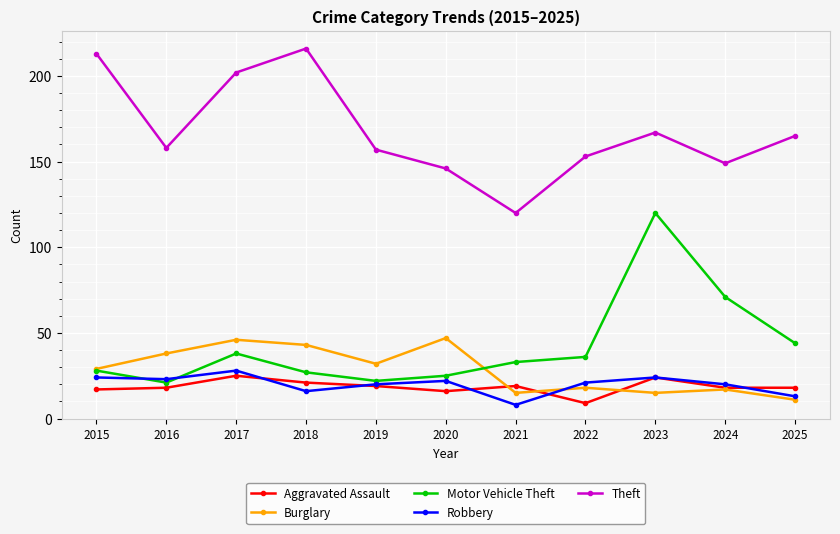

At which label does Motor Vehicle Theft first exceed 33?

2017